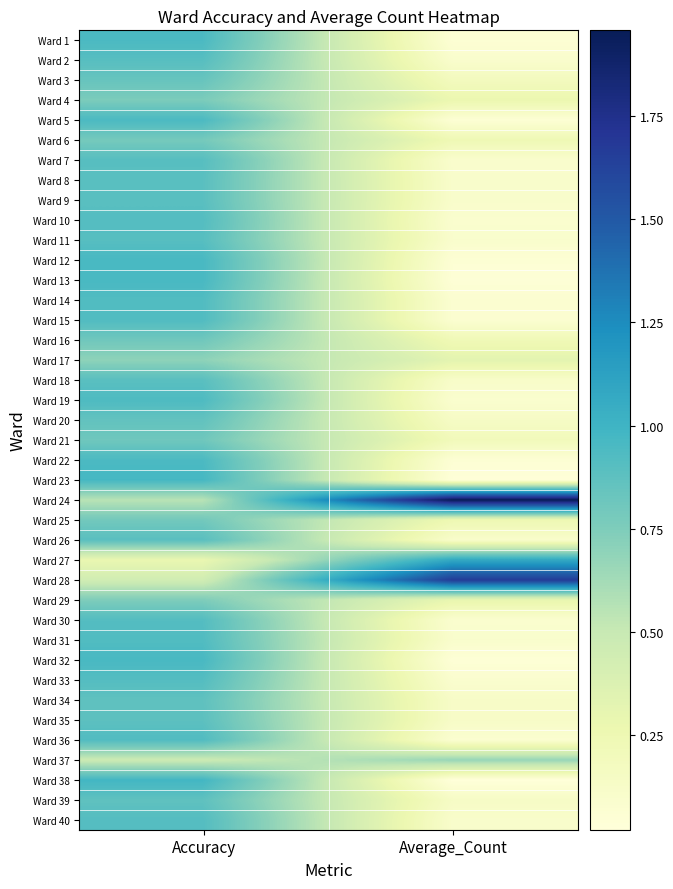

What is the spread (max minus min) of values at Average_Count?

1.9